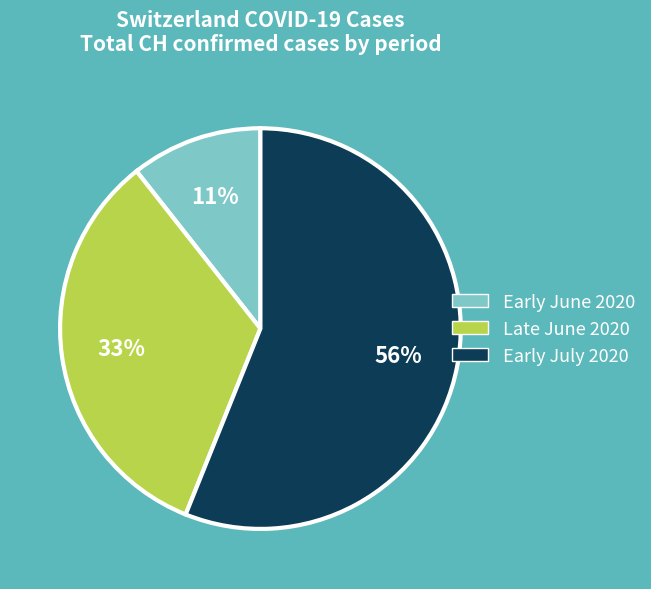

To the nearest percent, what is the difference between the largest and smallest slice percentages?

45%